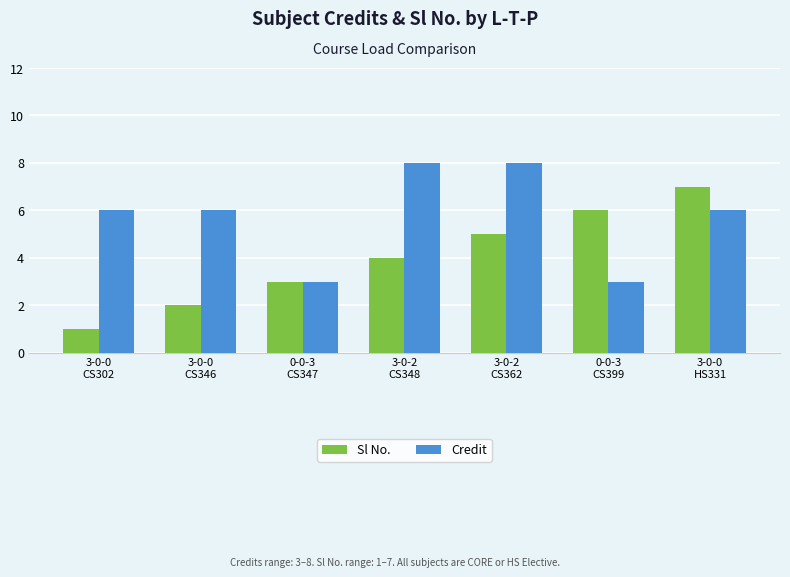

Reading left to right, extract all data points from this chart.

Sl No.: 3-0-0
CS302=1	3-0-0
CS346=2	0-0-3
CS347=3	3-0-2
CS348=4	3-0-2
CS362=5	0-0-3
CS399=6	3-0-0
HS331=7
Credit: 3-0-0
CS302=6	3-0-0
CS346=6	0-0-3
CS347=3	3-0-2
CS348=8	3-0-2
CS362=8	0-0-3
CS399=3	3-0-0
HS331=6